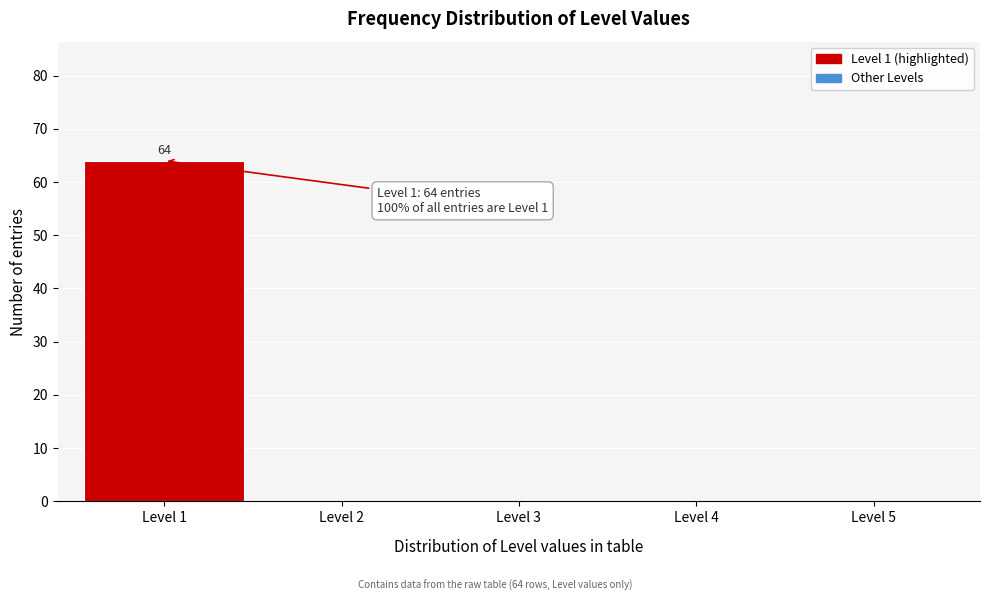

Reading left to right, transcribe all the data shown in this chart.

Level 1=64	Level 2=0	Level 3=0	Level 4=0	Level 5=0